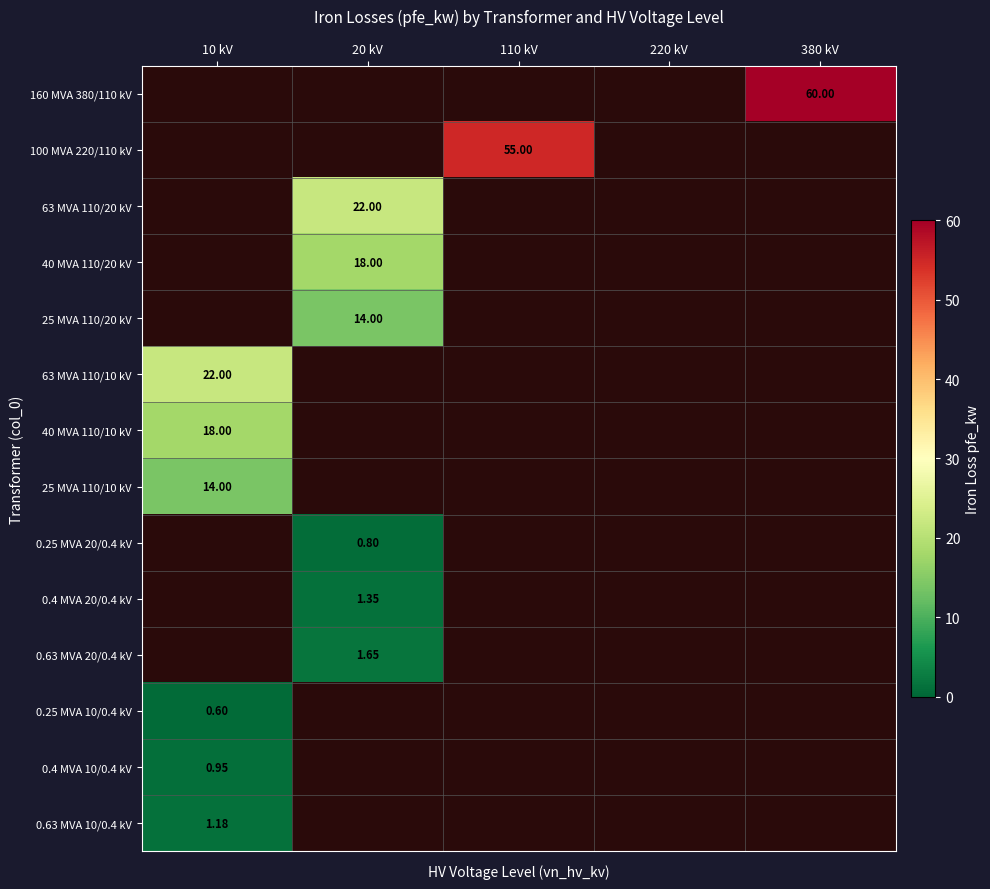

How many categories are shown in the chart?

5